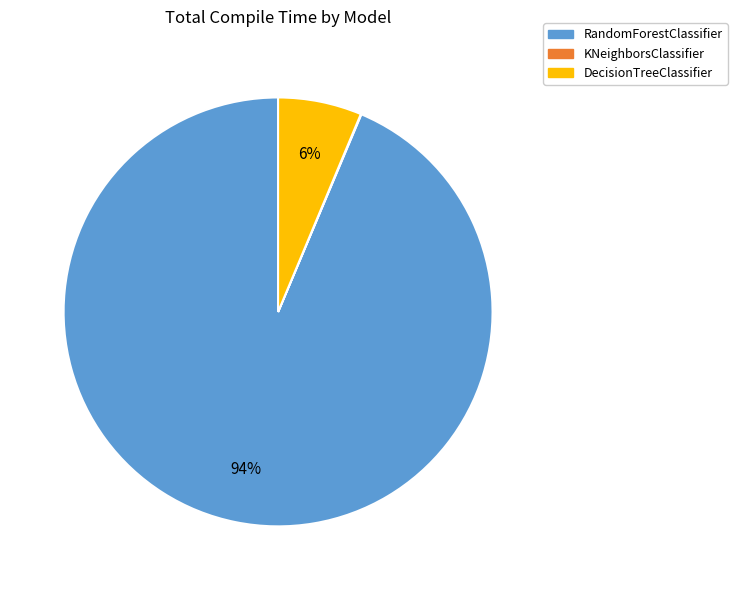

Is it true that RandomForestClassifier is 94% of the pie?

True